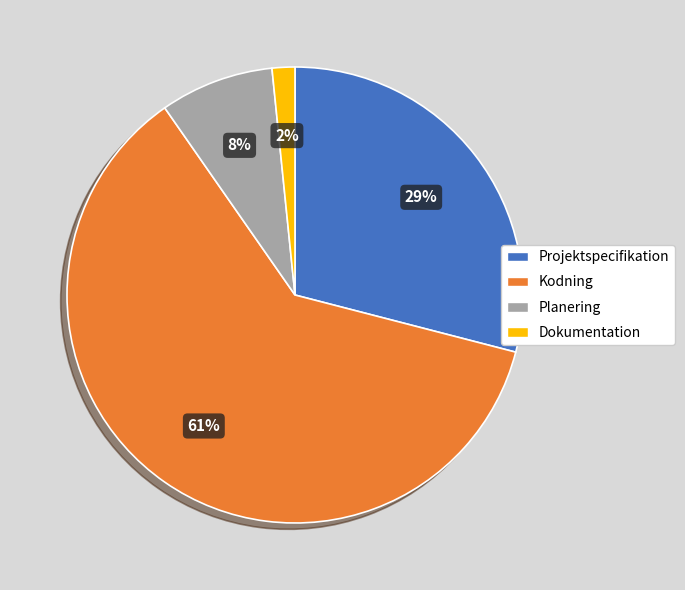

Is there any slice that represents more than half of the pie?

Yes